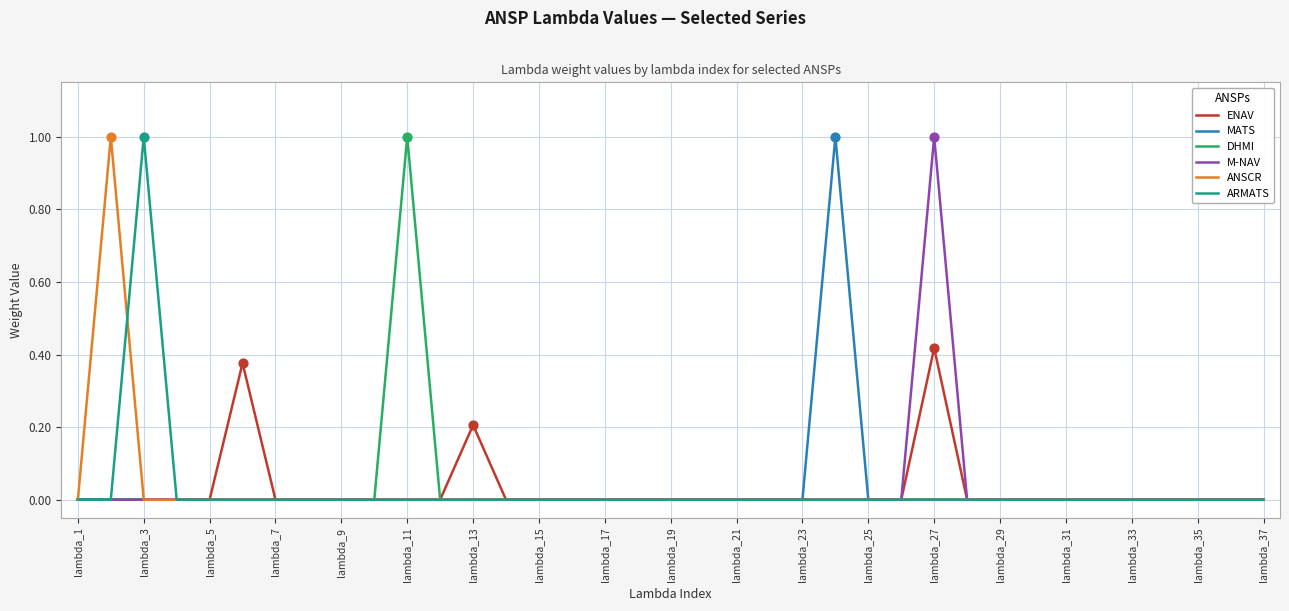

What is the maximum value shown in the chart?

1.0